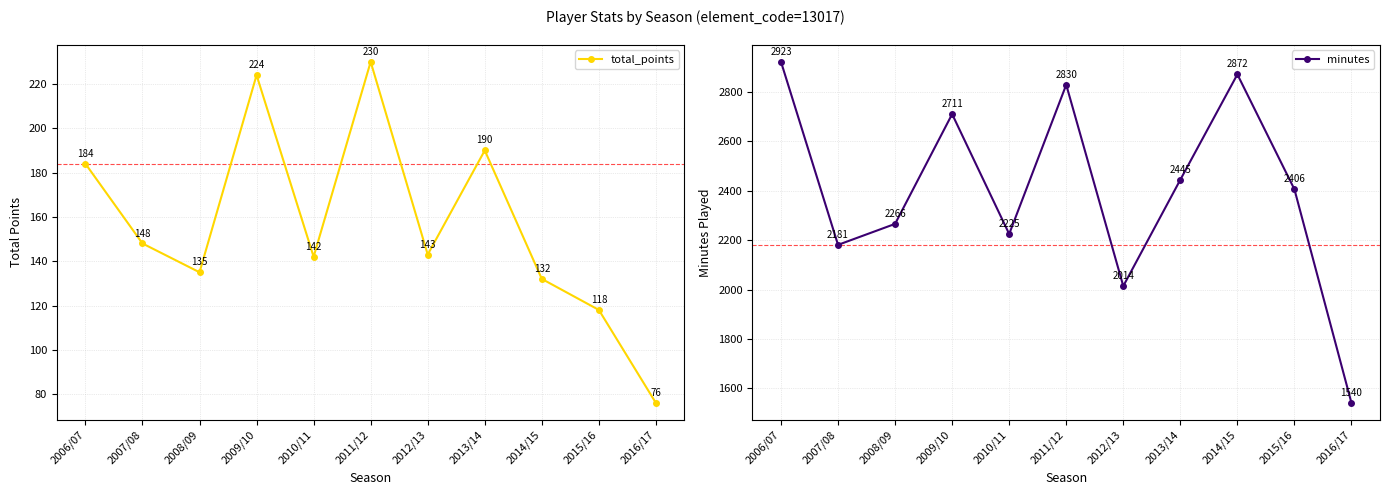

True or false: minutes has a value of 2181 at 2007/08.

True